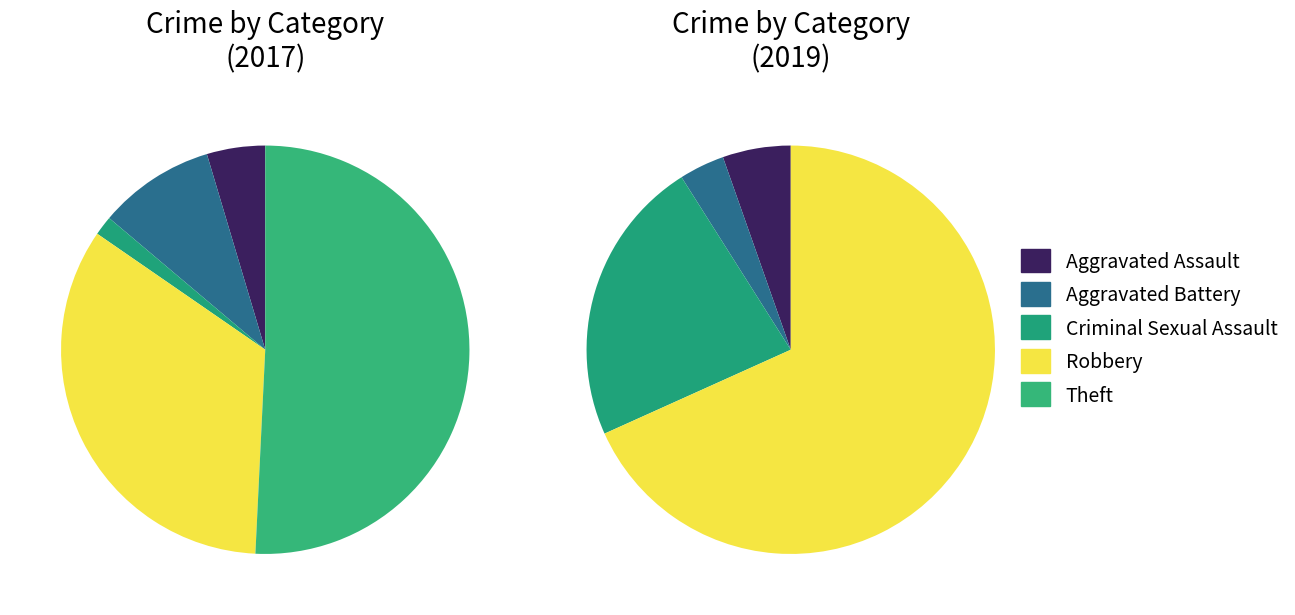

Which category accounts for the majority?

Theft